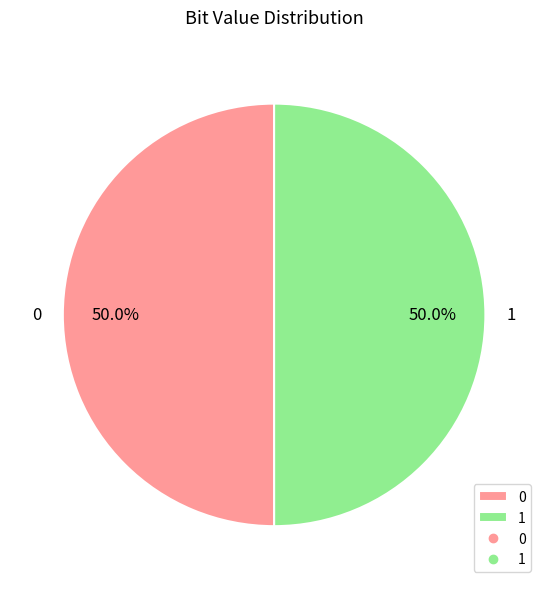

To the nearest percent, what percentage of the pie is 0?

50%